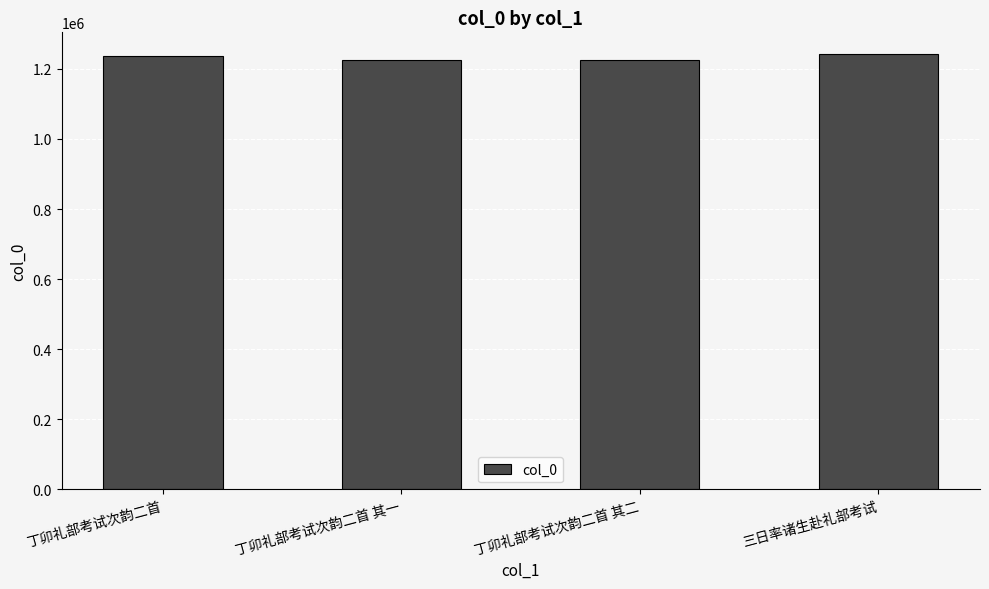

Are the bars grouped side by side (vs. stacked)?

No